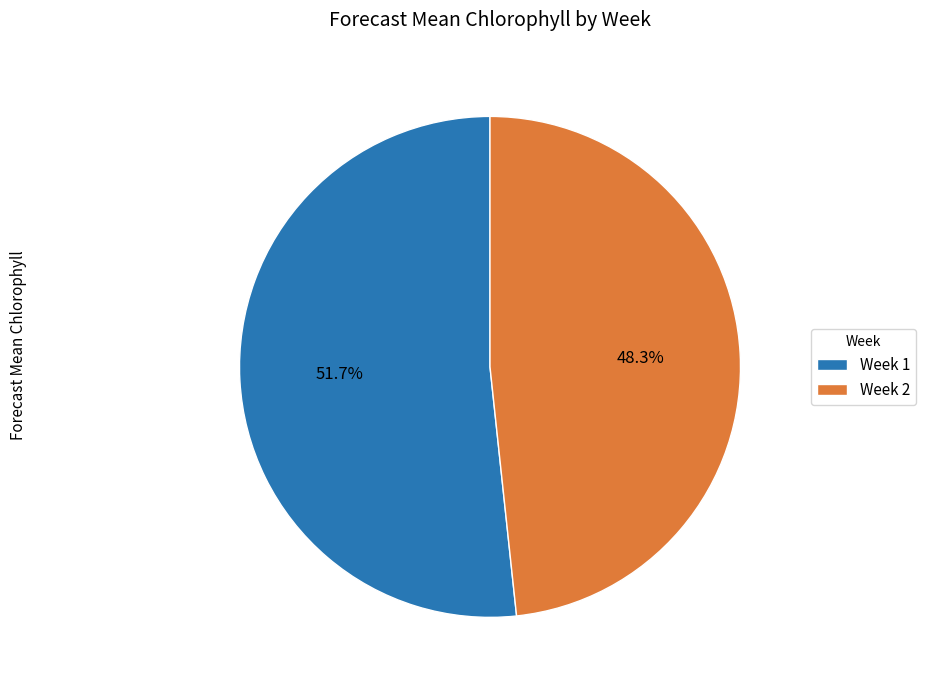

Combined, do Week 2 and Week 1 account for over 50%?

Yes